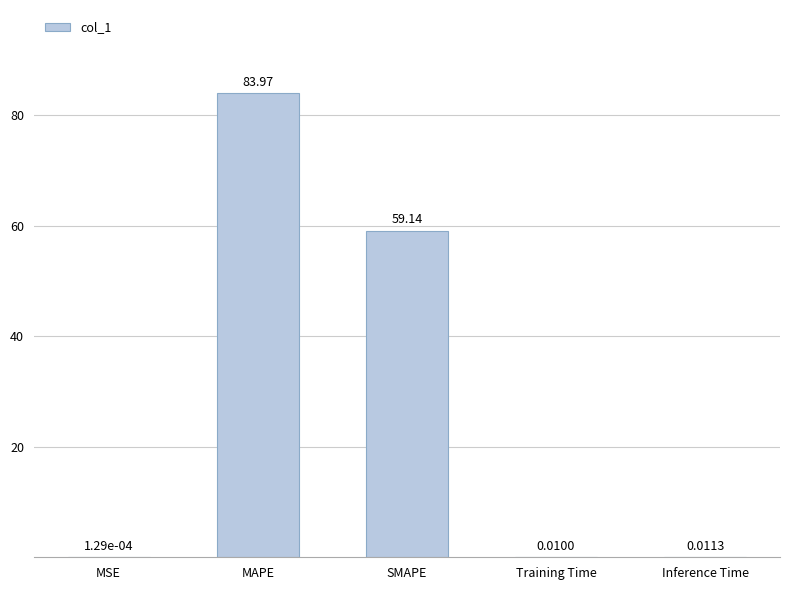

Is it true that the value at MAPE is 111.0?

False